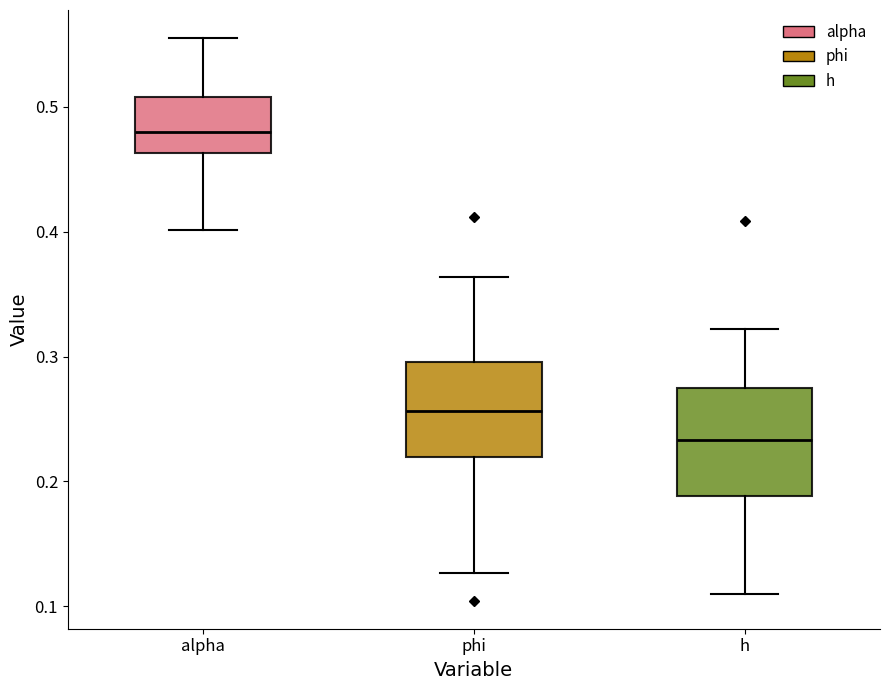

Reading left to right, transcribe this box plot: for each box, give where its median line is, the range the box spans, and where its two whiskers end, as read against the y-axis. The values are not printed on the chart, so give them approximately, as read against the axis.

alpha: median 0.48, box 0.46 to 0.51, whiskers 0.40 to 0.56
phi: median 0.26, box 0.22 to 0.30, whiskers 0.13 to 0.36
h: median 0.23, box 0.19 to 0.27, whiskers 0.11 to 0.32